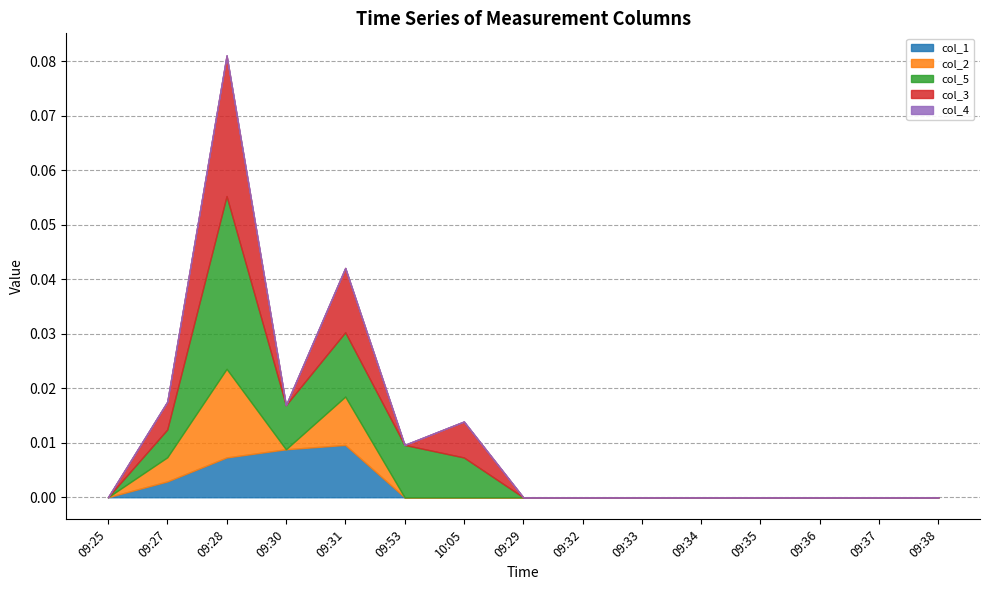

Rank the series by their maximum value, from highest to lowest.

col_5, col_3, col_2, col_1, col_4